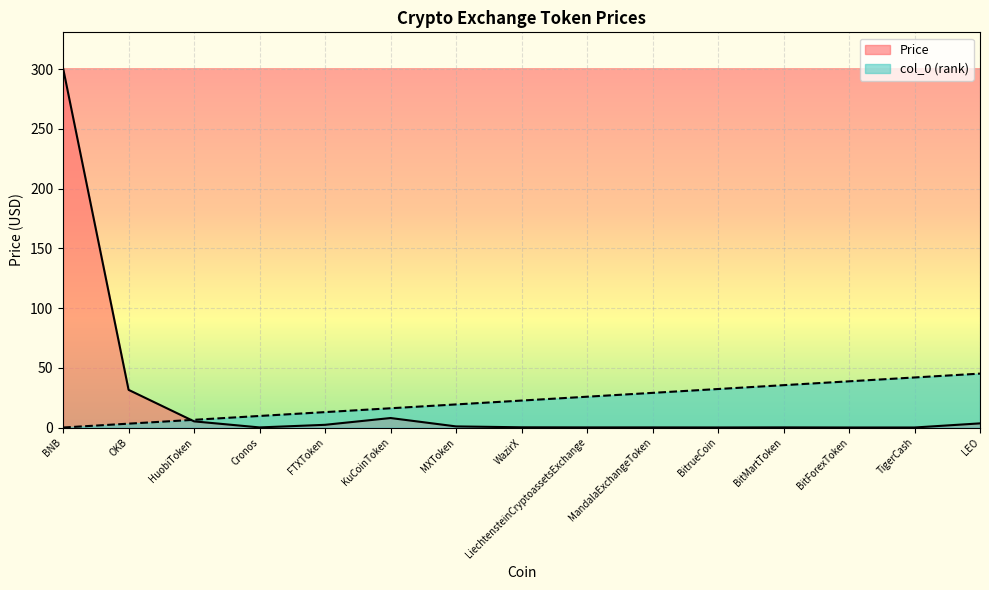

What are all the series names shown in the legend?

Price, col_0